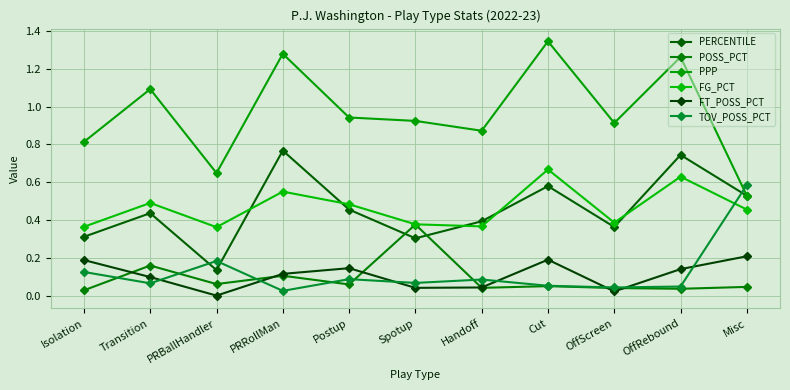

Reading left to right, what are all the values shown in this chart?

PERCENTILE: Isolation=0.3	Transition=0.4	PRBallHandler=0.1	PRRollMan=0.8	Postup=0.5	Spotup=0.3	Handoff=0.4	Cut=0.6	OffScreen=0.4	OffRebound=0.7	Misc=0.5
POSS_PCT: Isolation=0.0	Transition=0.2	PRBallHandler=0.1	PRRollMan=0.1	Postup=0.1	Spotup=0.4	Handoff=0.0	Cut=0.1	OffScreen=0.0	OffRebound=0.0	Misc=0.0
PPP: Isolation=0.8	Transition=1.1	PRBallHandler=0.6	PRRollMan=1.3	Postup=0.9	Spotup=0.9	Handoff=0.9	Cut=1.3	OffScreen=0.9	OffRebound=1.3	Misc=0.5
FG_PCT: Isolation=0.4	Transition=0.5	PRBallHandler=0.4	PRRollMan=0.6	Postup=0.5	Spotup=0.4	Handoff=0.4	Cut=0.7	OffScreen=0.4	OffRebound=0.6	Misc=0.5
FT_POSS_PCT: Isolation=0.2	Transition=0.1	PRBallHandler=0.0	PRRollMan=0.1	Postup=0.1	Spotup=0.0	Handoff=0.0	Cut=0.2	OffScreen=0.0	OffRebound=0.1	Misc=0.2
TOV_POSS_PCT: Isolation=0.1	Transition=0.1	PRBallHandler=0.2	PRRollMan=0.0	Postup=0.1	Spotup=0.1	Handoff=0.1	Cut=0.1	OffScreen=0.0	OffRebound=0.0	Misc=0.6